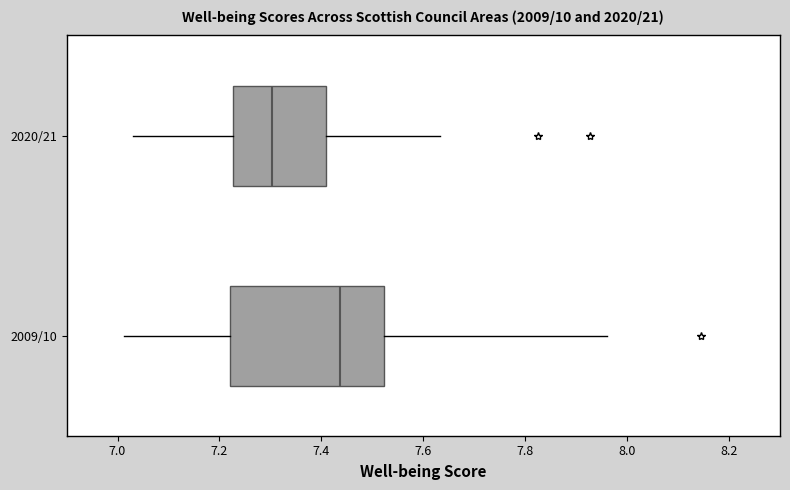

Where is the right edge of the box for 2009/10 on the x-axis? The values are not printed on the chart, so give them approximately, as read against the axis.

7.52